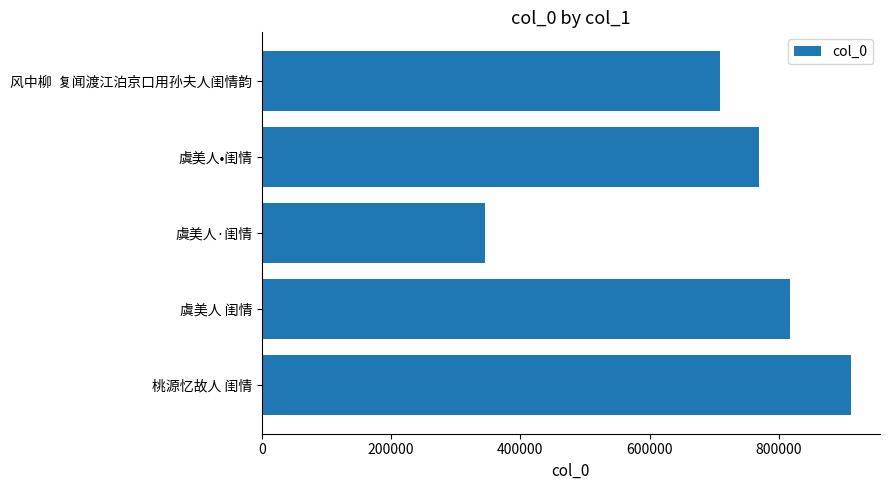

What is the value of the 5th bar from the top?

910758